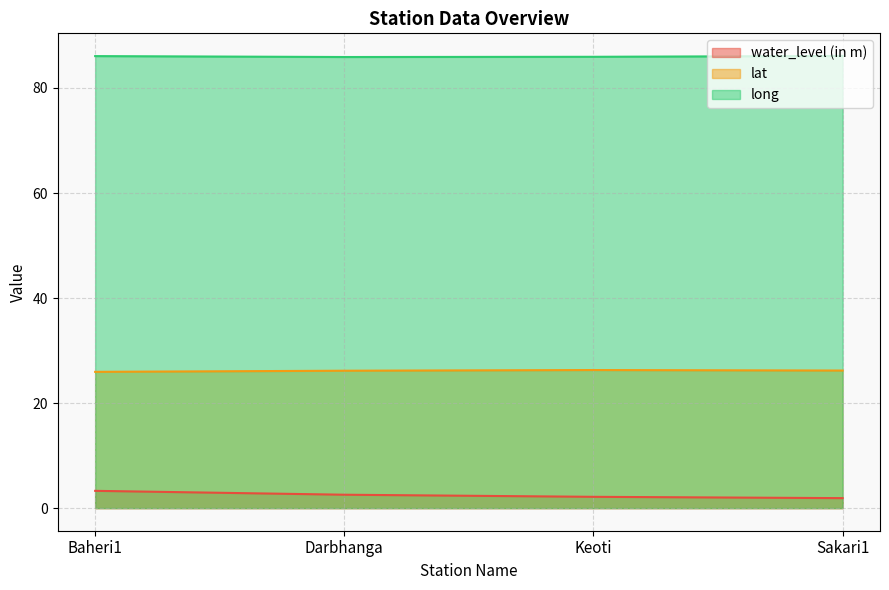

Which series has the widest spread of values?

water_level (in m)